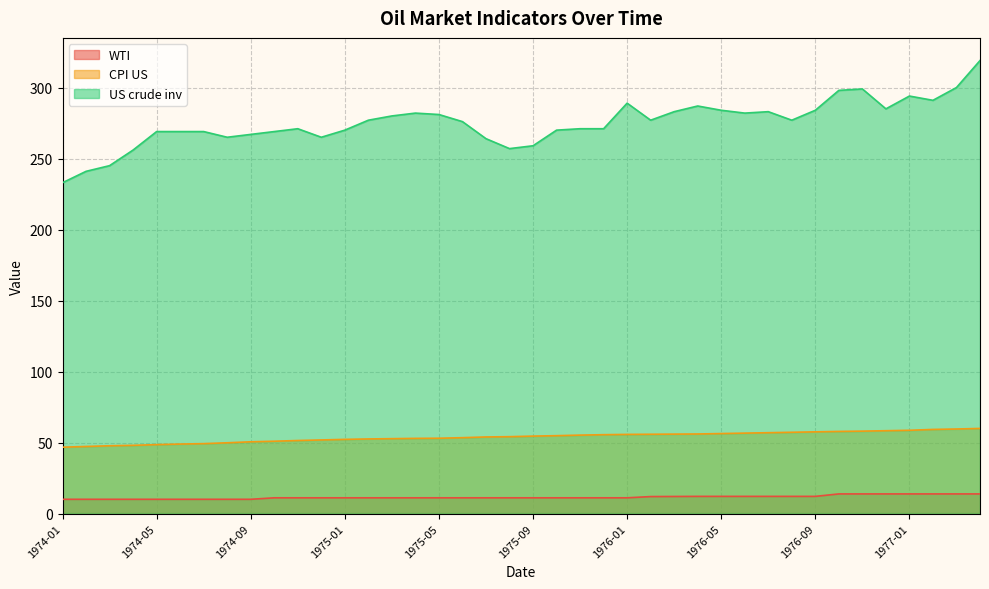

True or false: US crude inv and WTI intersect in this chart.

False